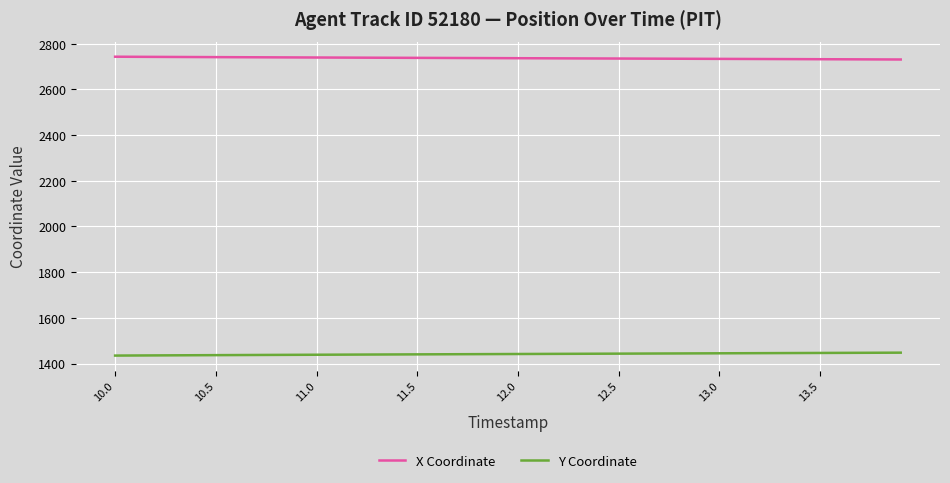

True or false: X Coordinate and Y Coordinate cross at least once.

False